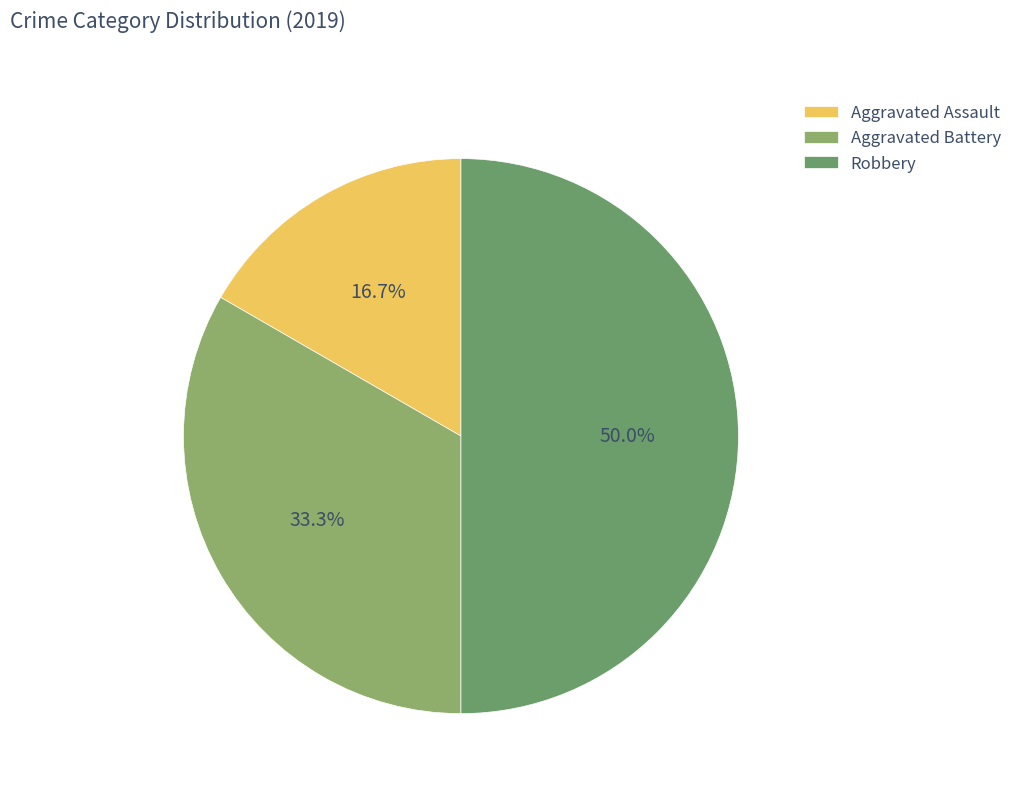

What percentage is the Aggravated Battery slice, to the nearest percent?

33%